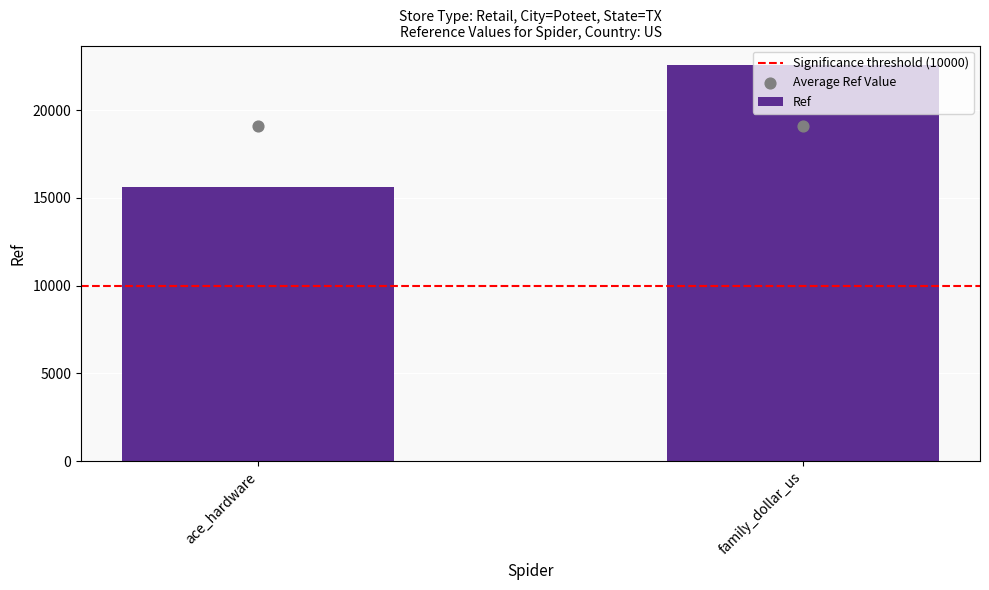

Which series reaches the minimum Y coordinate?

Significance threshold (10000)